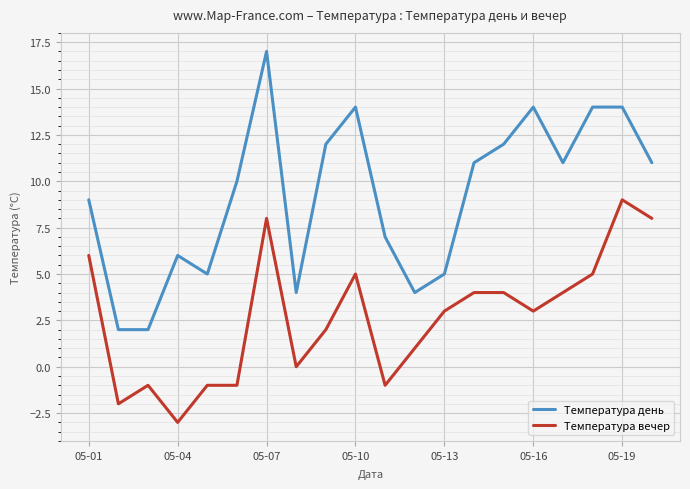

True or false: Температура вечер has more than 0 points higher than both neighbors.

True